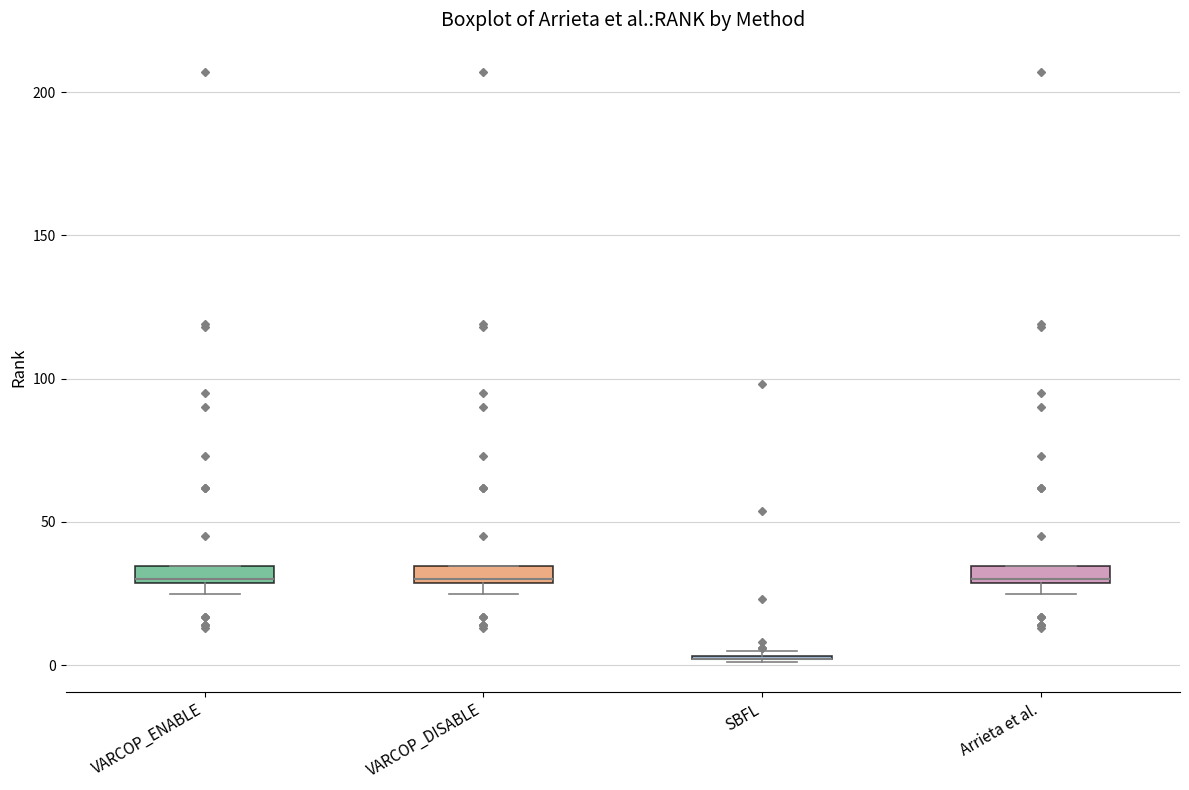

Where is the upper edge of the box for Arrieta et al. on the y-axis? The values are not printed on the chart, so give them approximately, as read against the axis.

35